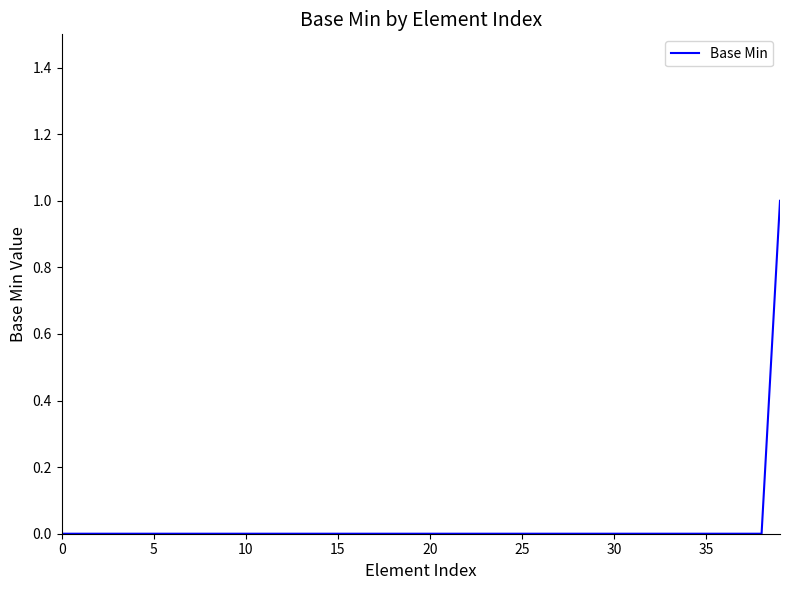

How many lines are shown in the chart?

1